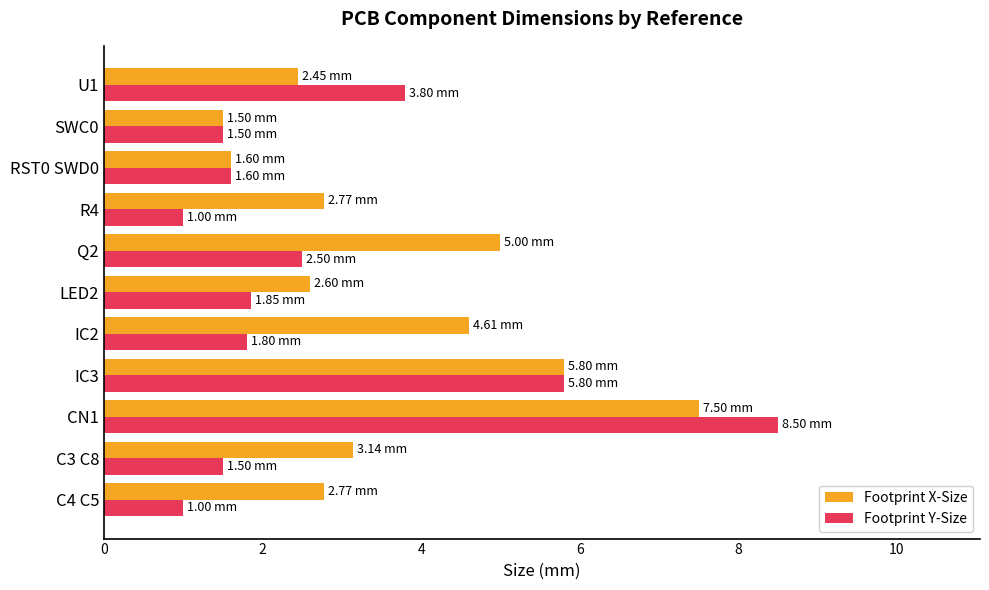

Which series has the largest range (max minus min)?

Footprint Y-Size